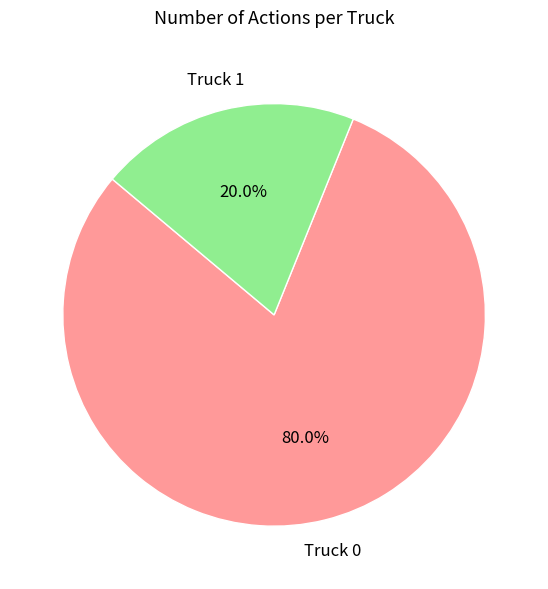

Is there any slice that represents more than half of the pie?

Yes